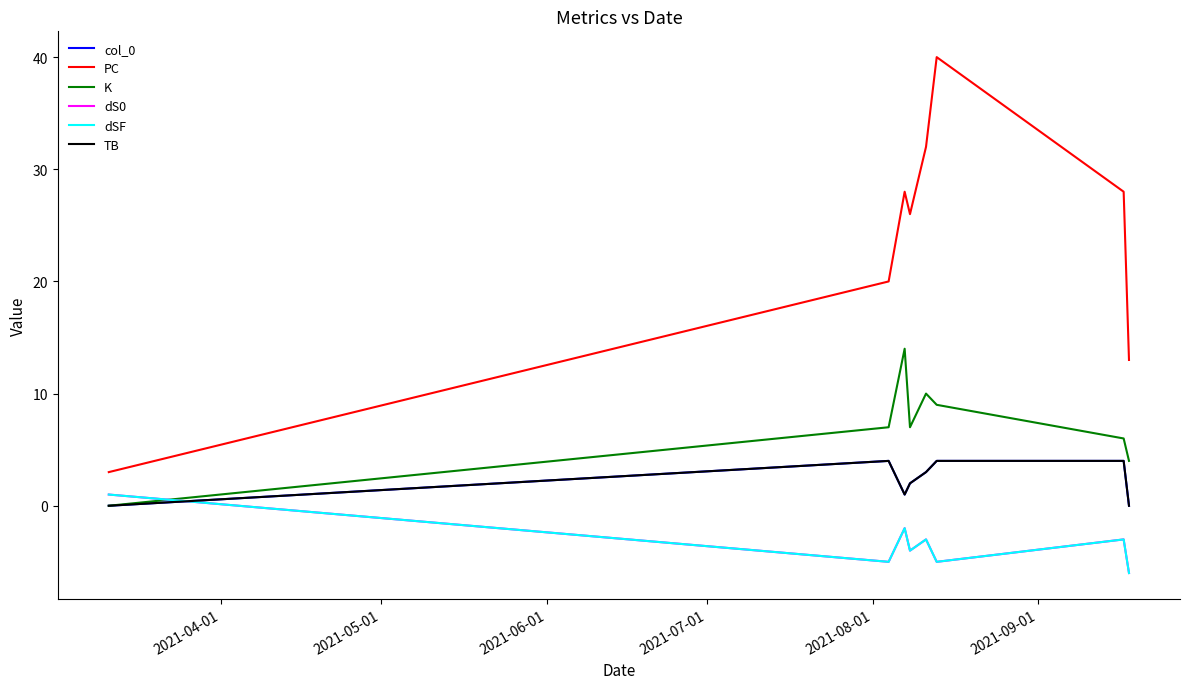

How many lines are shown in the chart?

6